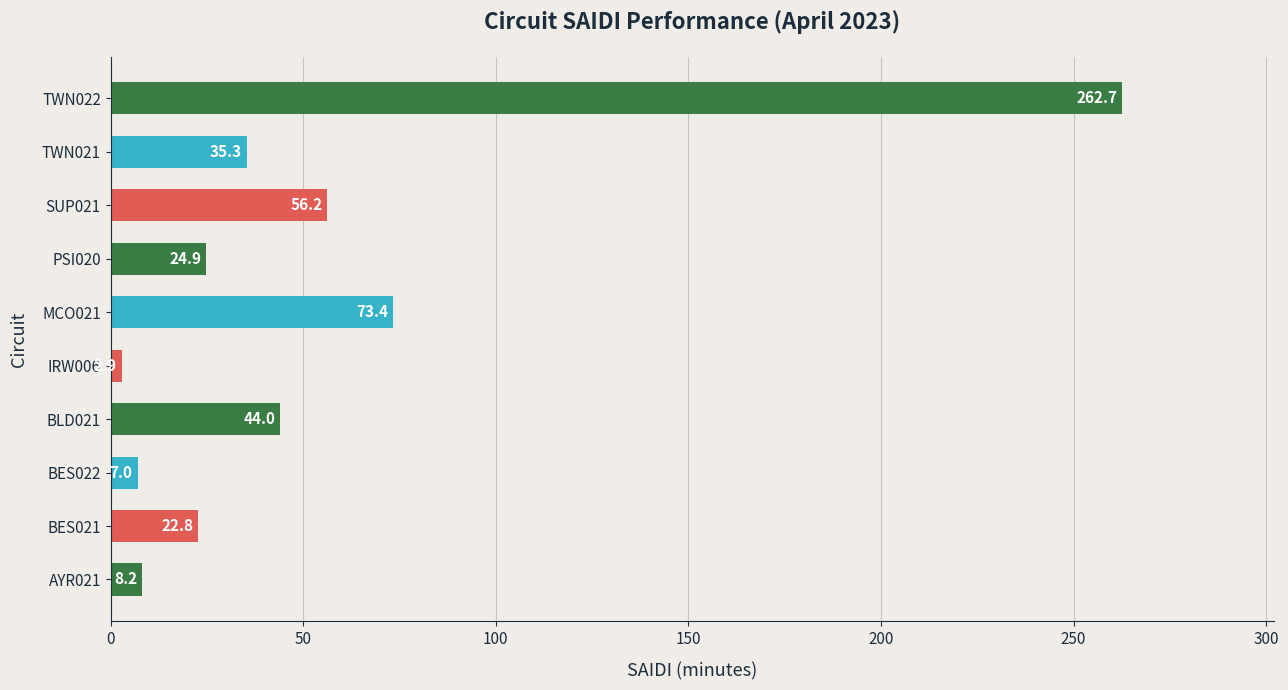

Are the bars grouped side by side (vs. stacked)?

No